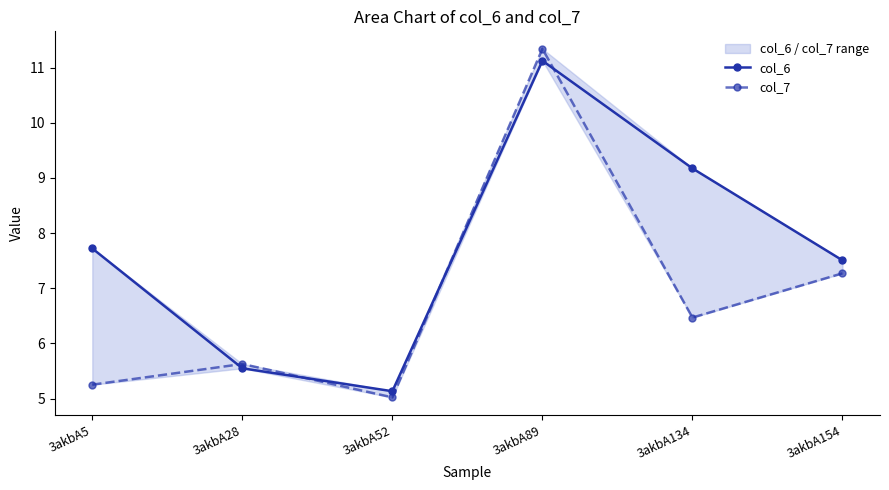

Reading left to right, list all the values displayed in this chart.

col_6: 7.7	5.5	5.1	11.1	9.2	7.5
col_7: 5.3	5.6	5.0	11.3	6.5	7.3